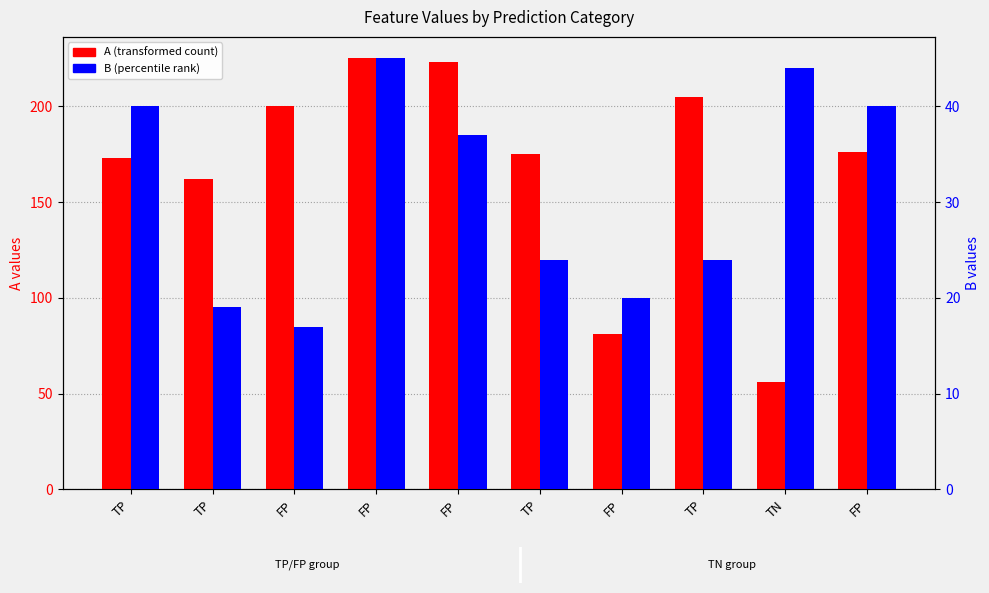

Which category has the highest value in the A (transformed count) series?

FP